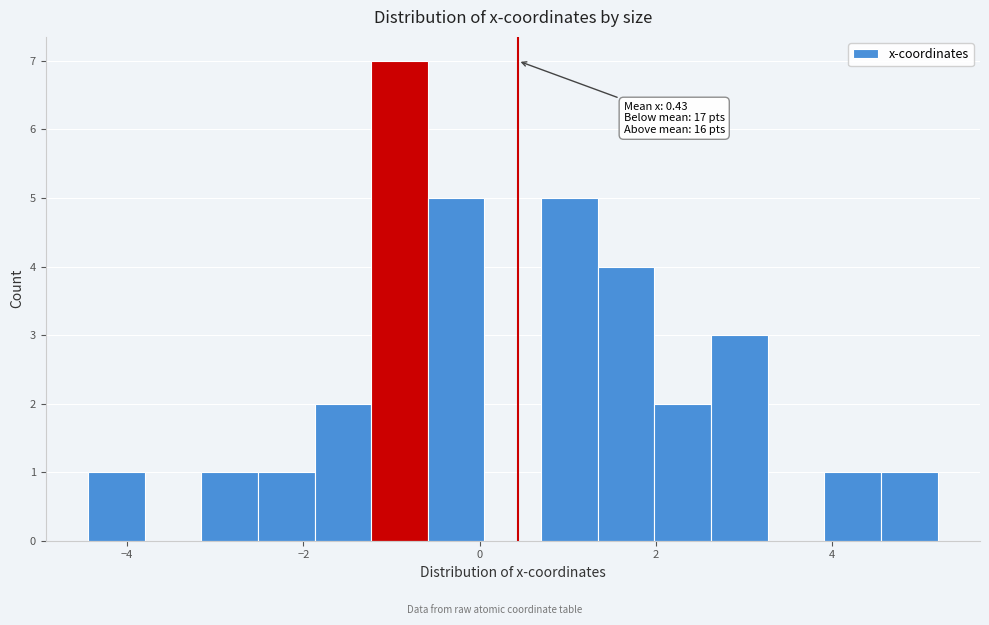

Around what value on the x-axis is the tallest bar? Give the approximate position of its centre, as read against the axis.

-1.0